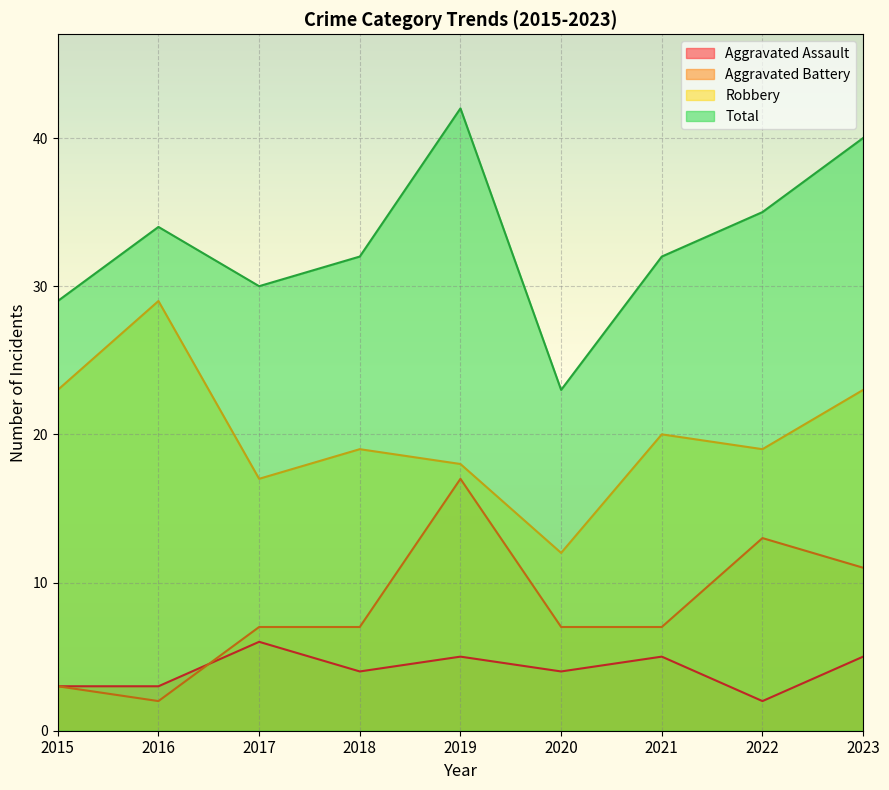

Does the chart display data point markers on the line(s)?

No